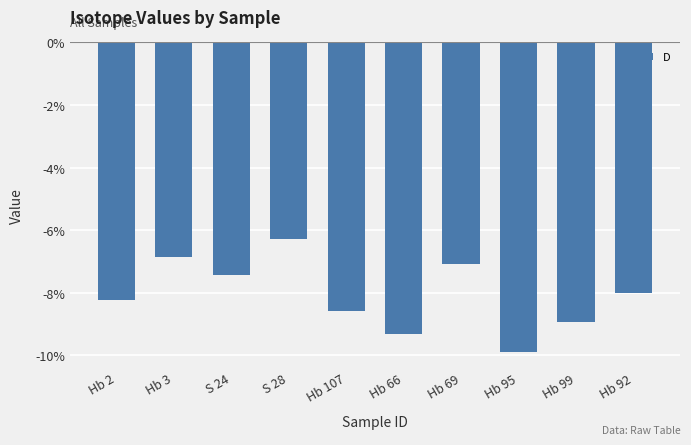

List the labels in order of value, smallest first.

Hb 95, Hb 66, Hb 99, Hb 107, Hb 2, Hb 92, S 24, Hb 69, Hb 3, S 28